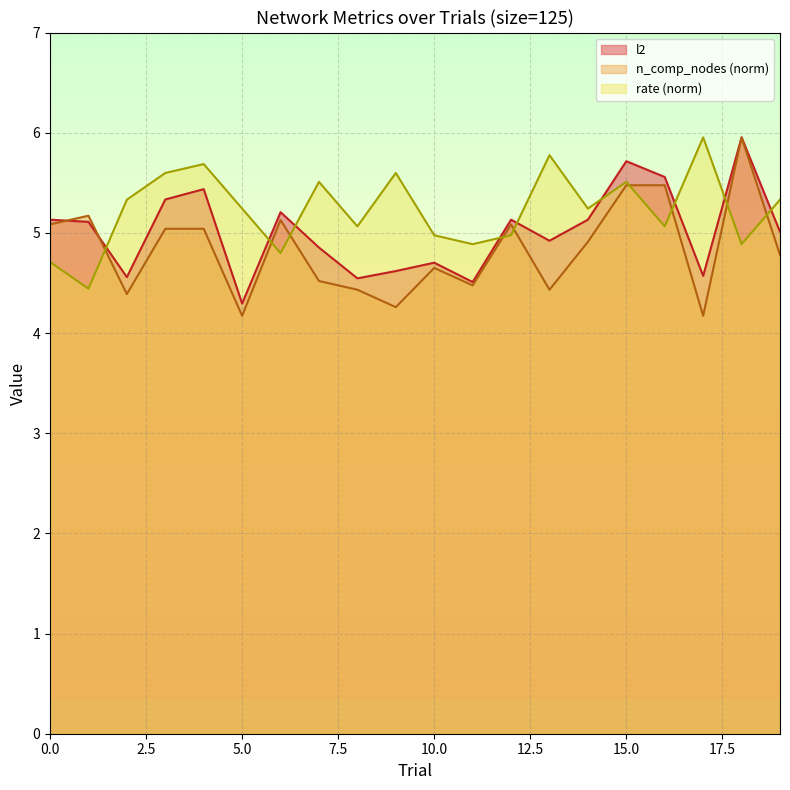

True or false: l2 has a value of 6.8 at 14.

False